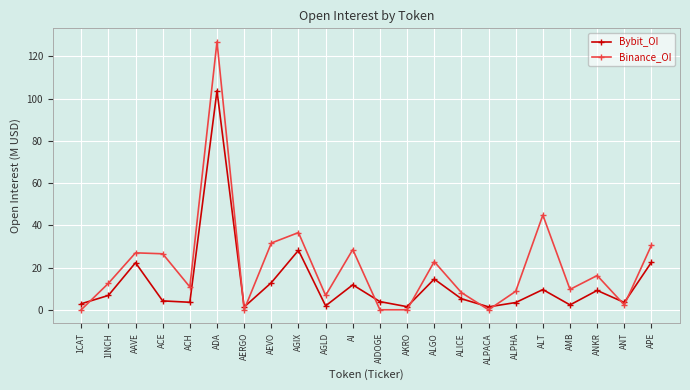

True or false: Binance_OI has more than 0 points higher than both neighbors.

True